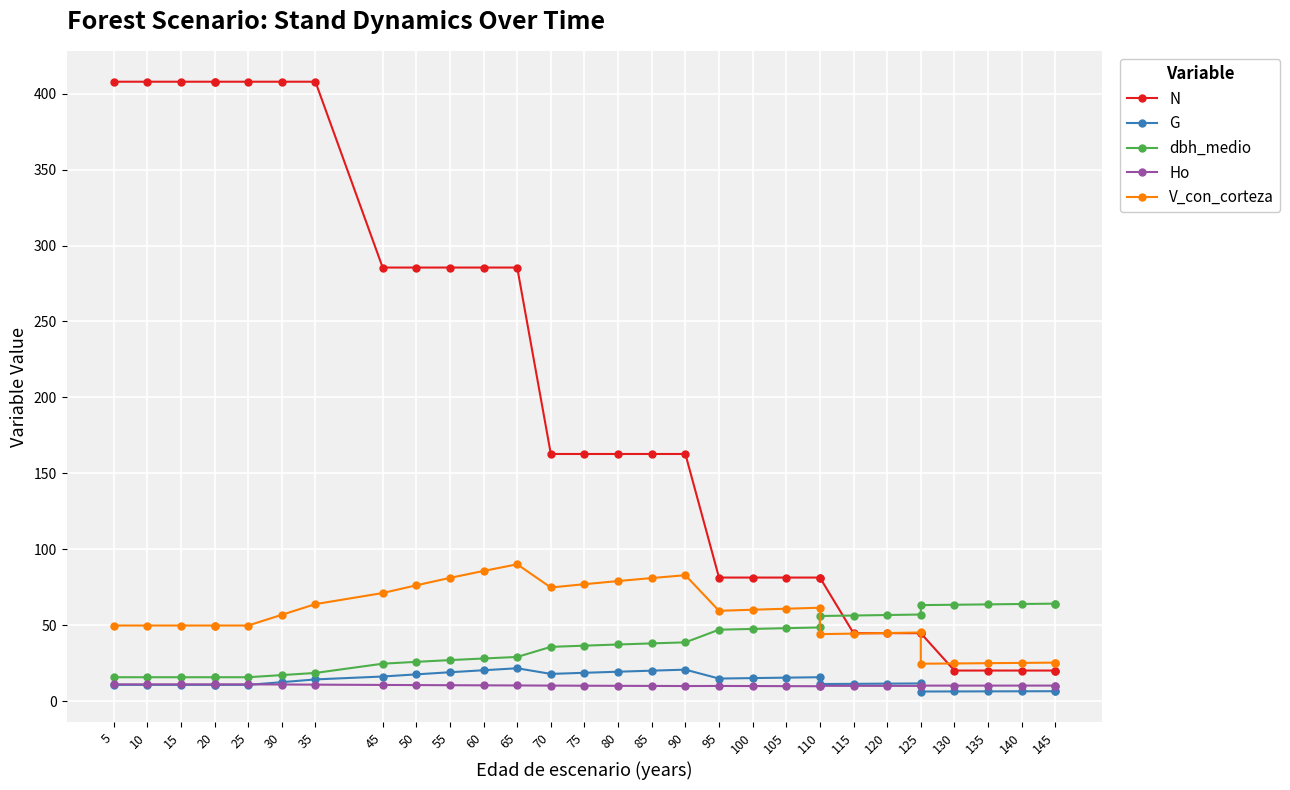

What is the sum of all dbh_medio values?

1251.2